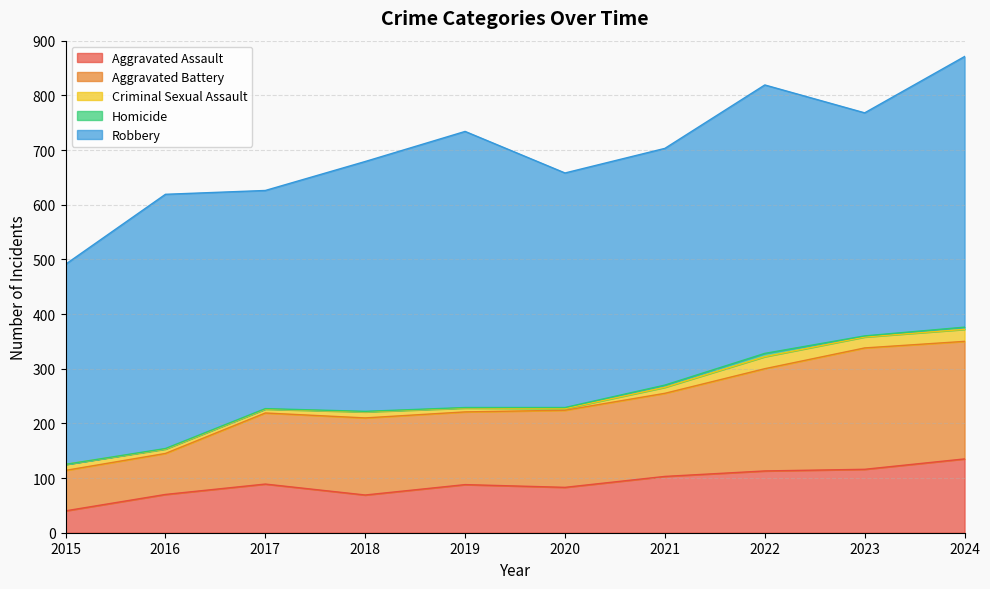

Read the Aggravated Assault value at 2024, to the nearest 10.

140